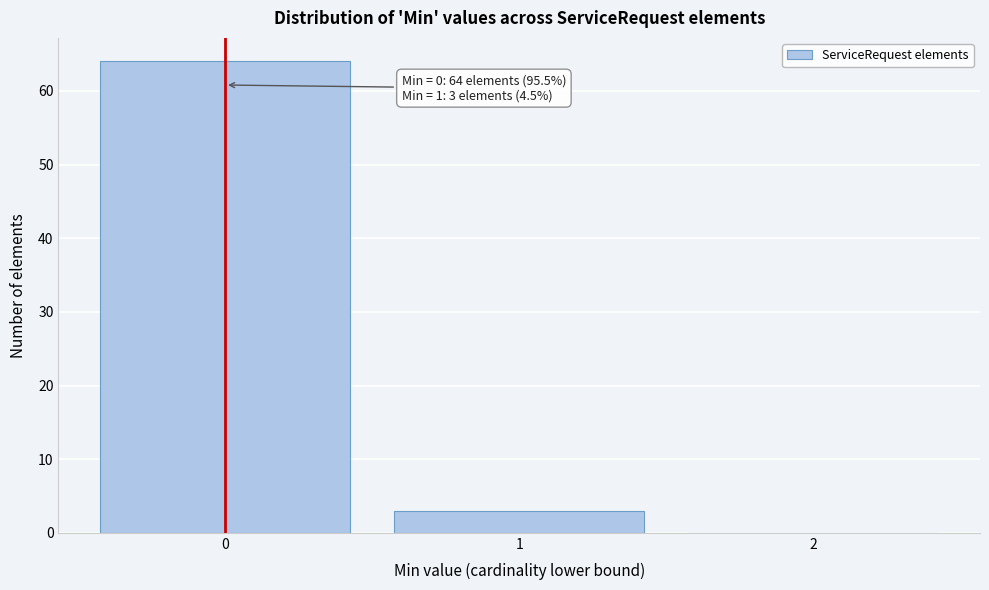

Which range on the x-axis has the tallest bar?

-0.5 to 0.5